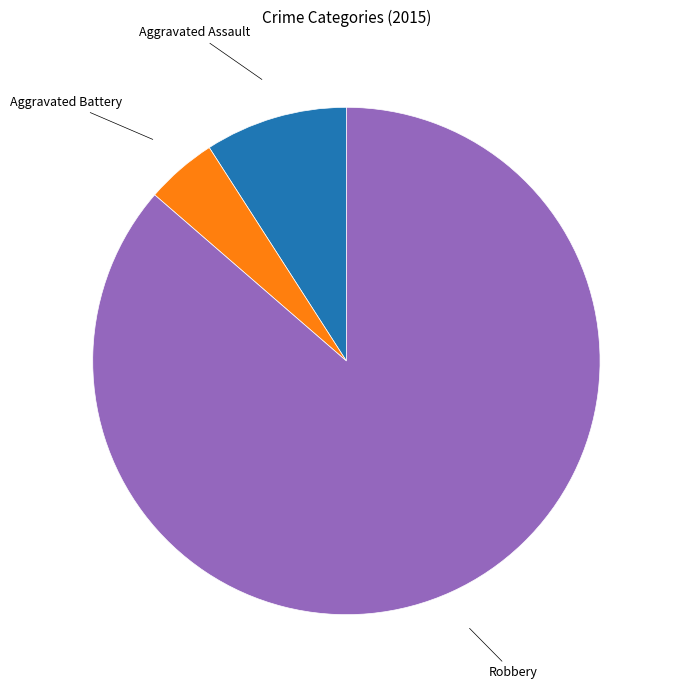

Does any single category account for the majority?

Yes